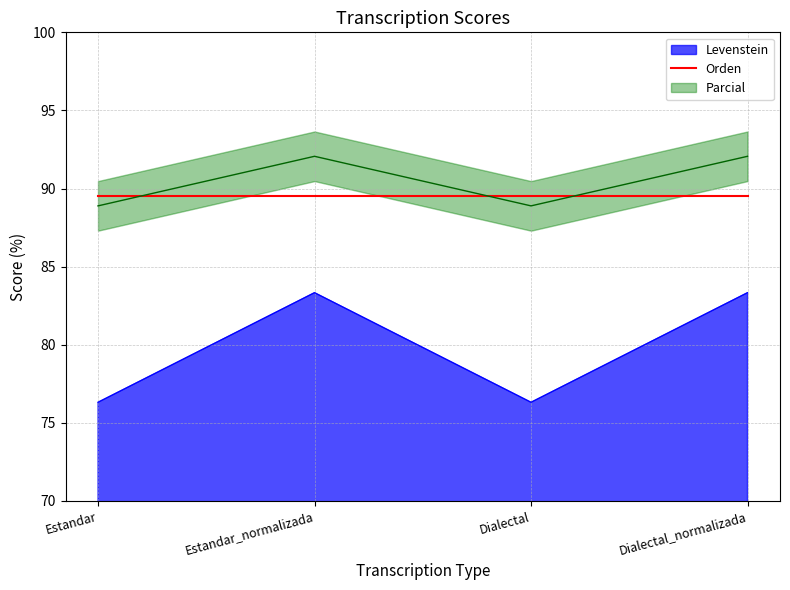

Rank the categories by Levenstein value from lowest to highest.

Estandar, Dialectal, Estandar_normalizada, Dialectal_normalizada